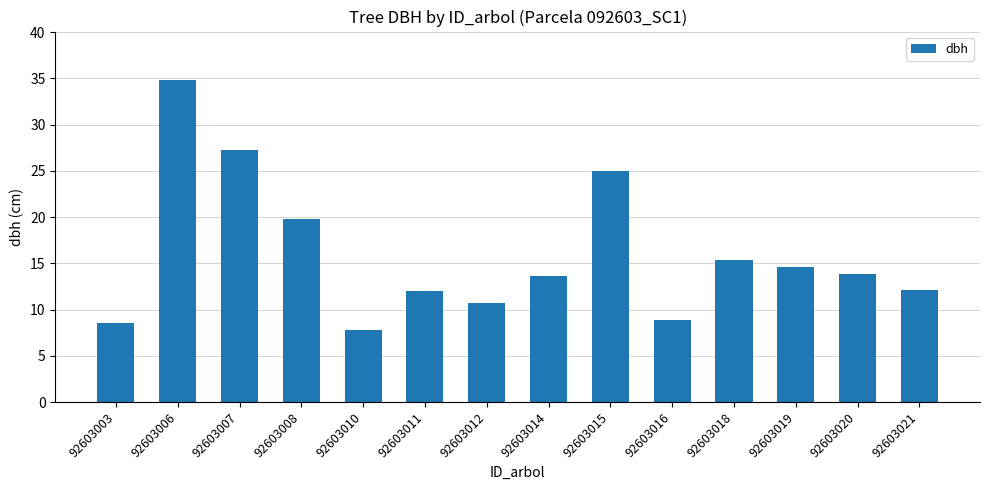

What is the average value?

16.0